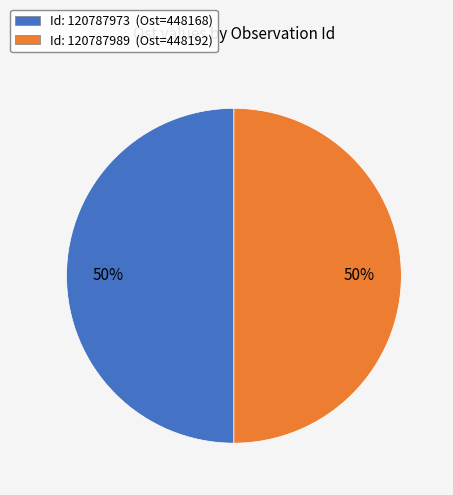

Combined, do Id: 120787989 (Ost=448192) and Id: 120787973 (Ost=448168) account for over 50%?

Yes